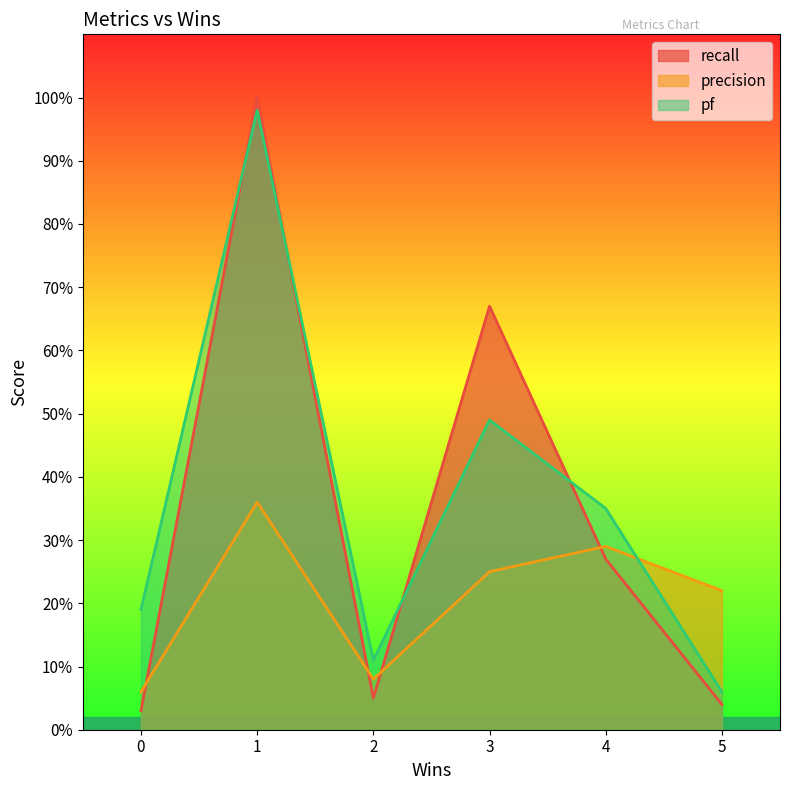

Which series ends up on top after the final intersection of recall and pf?

pf